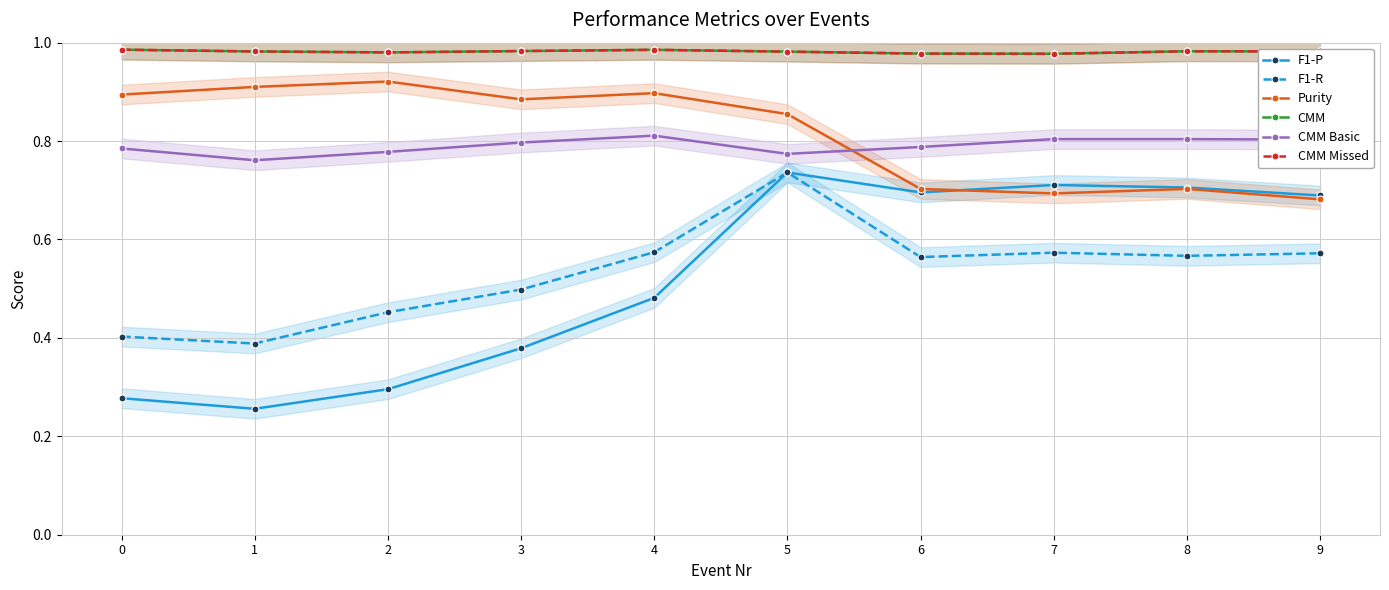

Reading left to right, list all the values displayed in this chart.

F1-P: 0.3	0.3	0.3	0.4	0.5	0.7	0.7	0.7	0.7	0.7
F1-R: 0.4	0.4	0.5	0.5	0.6	0.7	0.6	0.6	0.6	0.6
Purity: 0.9	0.9	0.9	0.9	0.9	0.9	0.7	0.7	0.7	0.7
CMM: 1.0	1.0	1.0	1.0	1.0	1.0	1.0	1.0	1.0	1.0
CMM Basic: 0.8	0.8	0.8	0.8	0.8	0.8	0.8	0.8	0.8	0.8
CMM Missed: 1.0	1.0	1.0	1.0	1.0	1.0	1.0	1.0	1.0	1.0